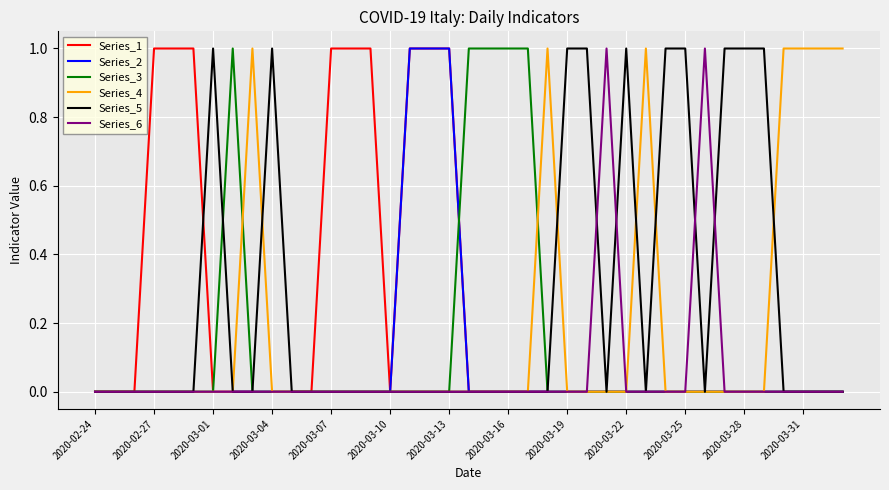

How many lines are shown in the chart?

6